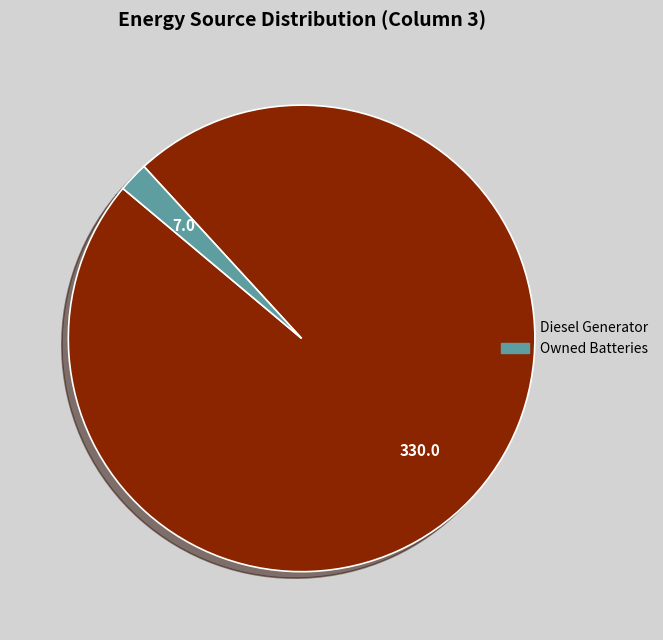

Does any single category account for the majority?

Yes